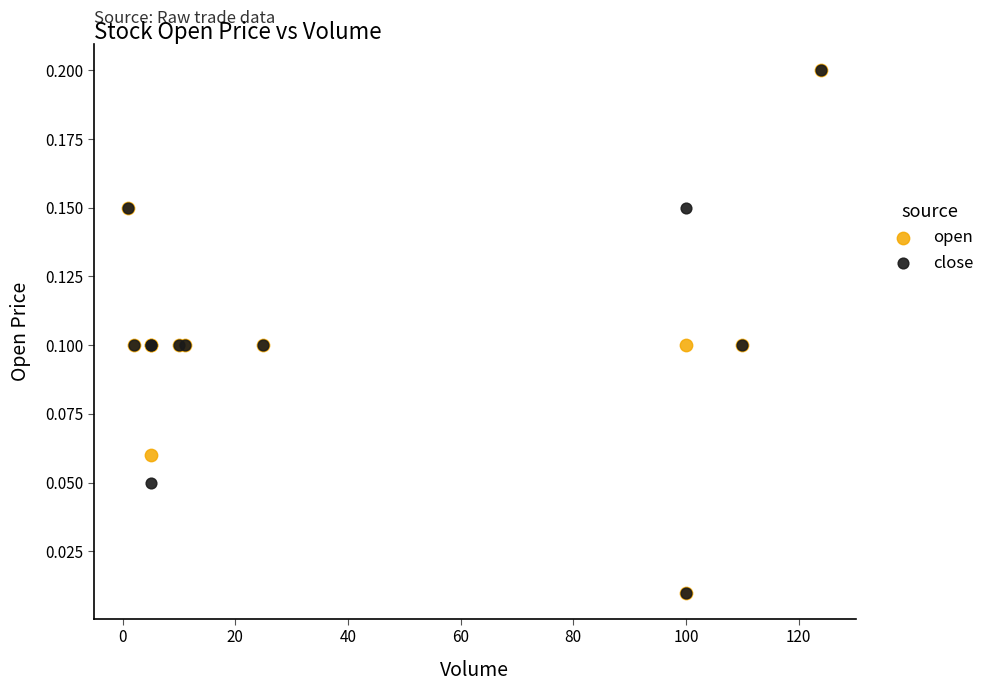

What are all the series names shown in the legend?

open, close